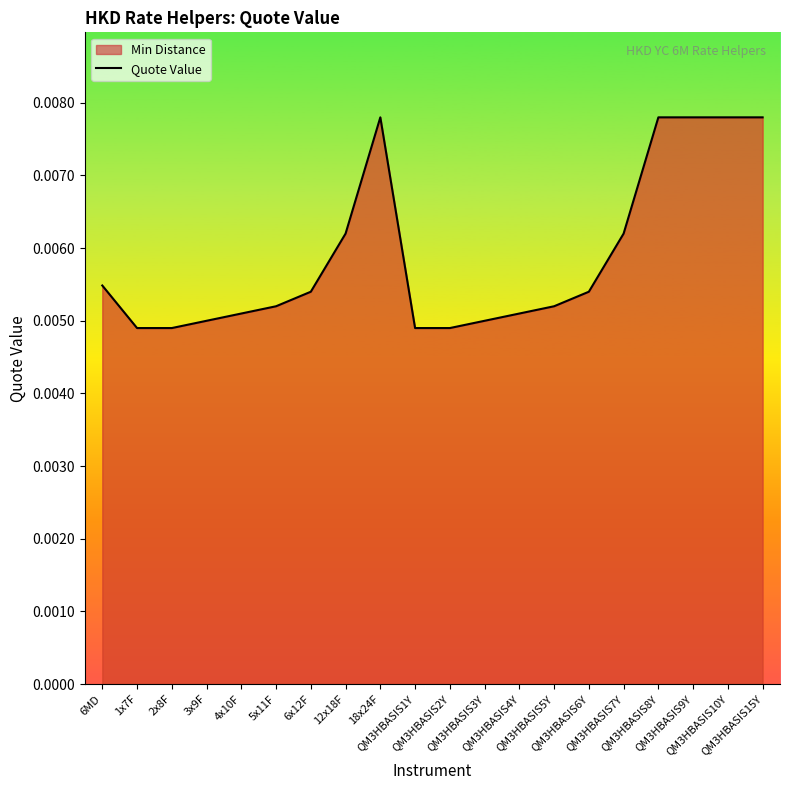

True or false: there are more than 1 points higher than both neighbors.

False